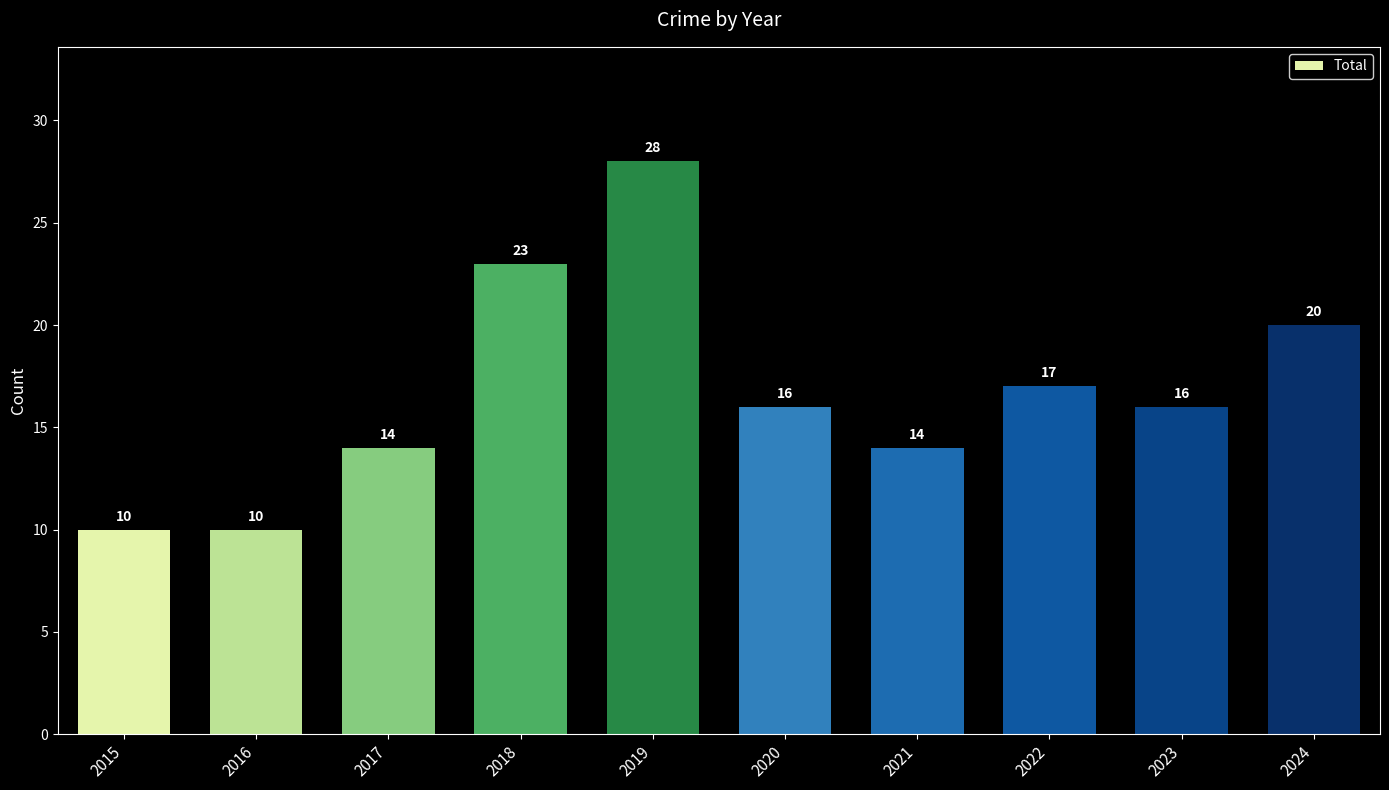

What value does the data have at 2016, to the nearest 5?

10